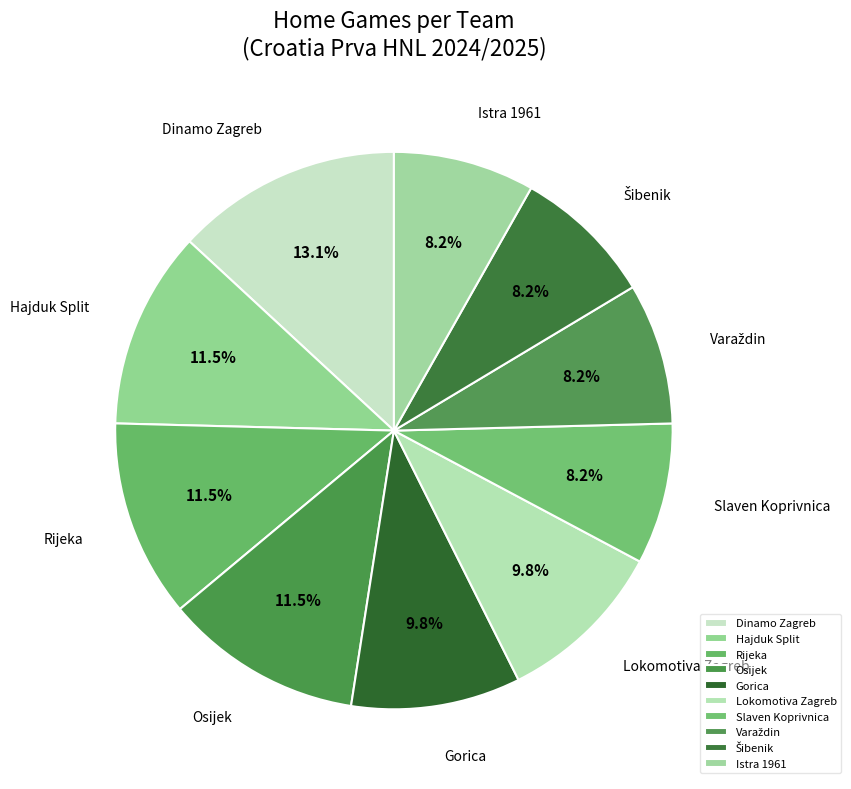

To the nearest percent, what is the average slice percentage?

10%